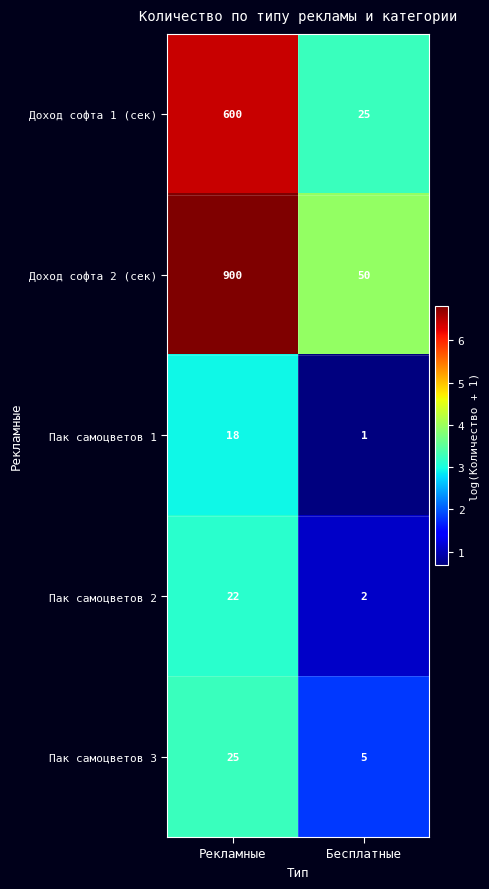

Is it true that Пак самоцветов 2 equals 2 at Бесплатные?

True